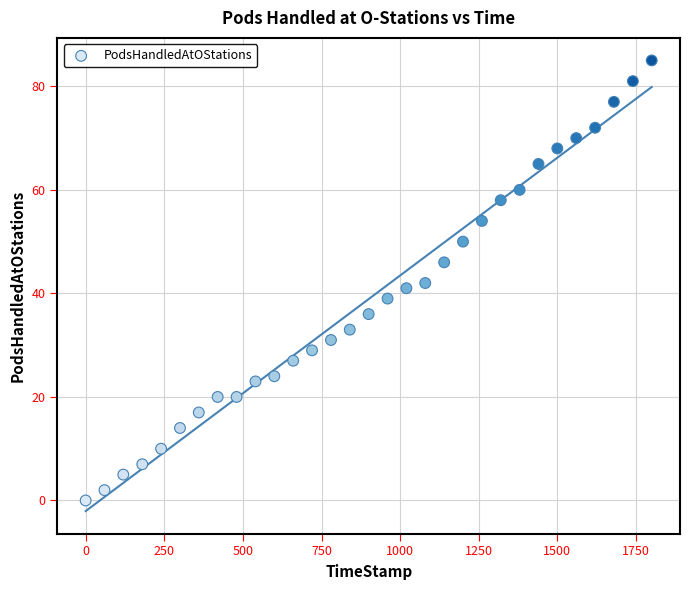

What is the range of Y values (max minus min)?

85